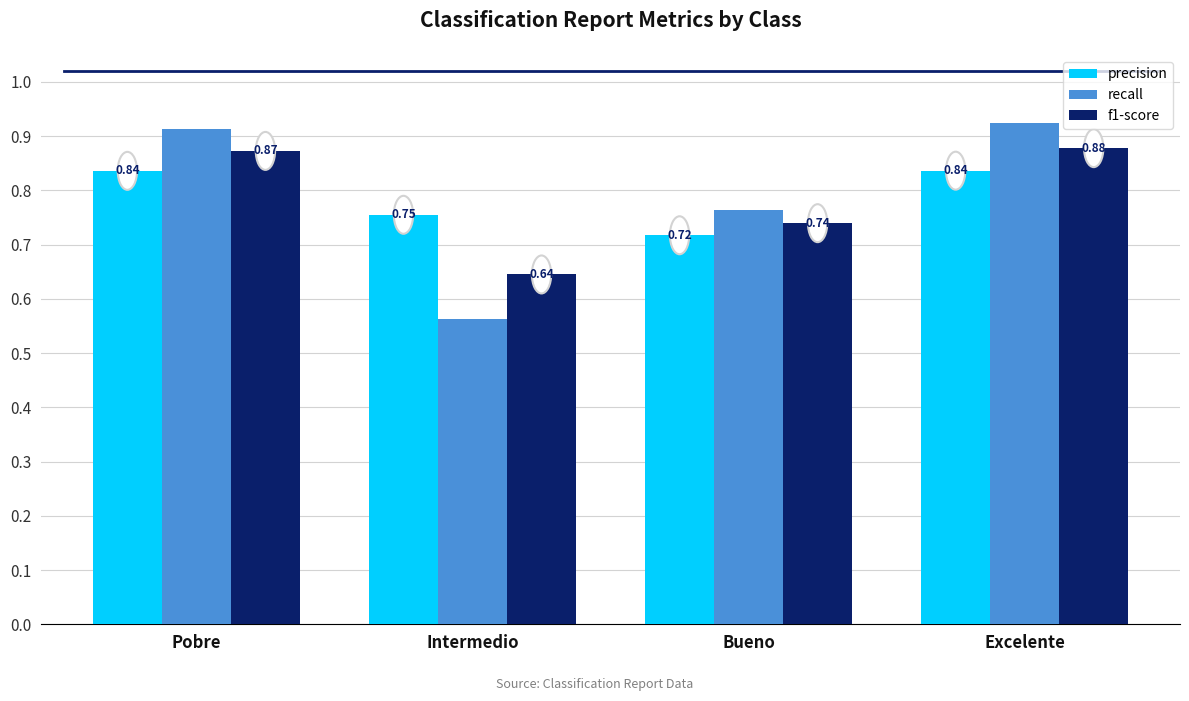

Which category has the highest value in the recall series?

Excelente